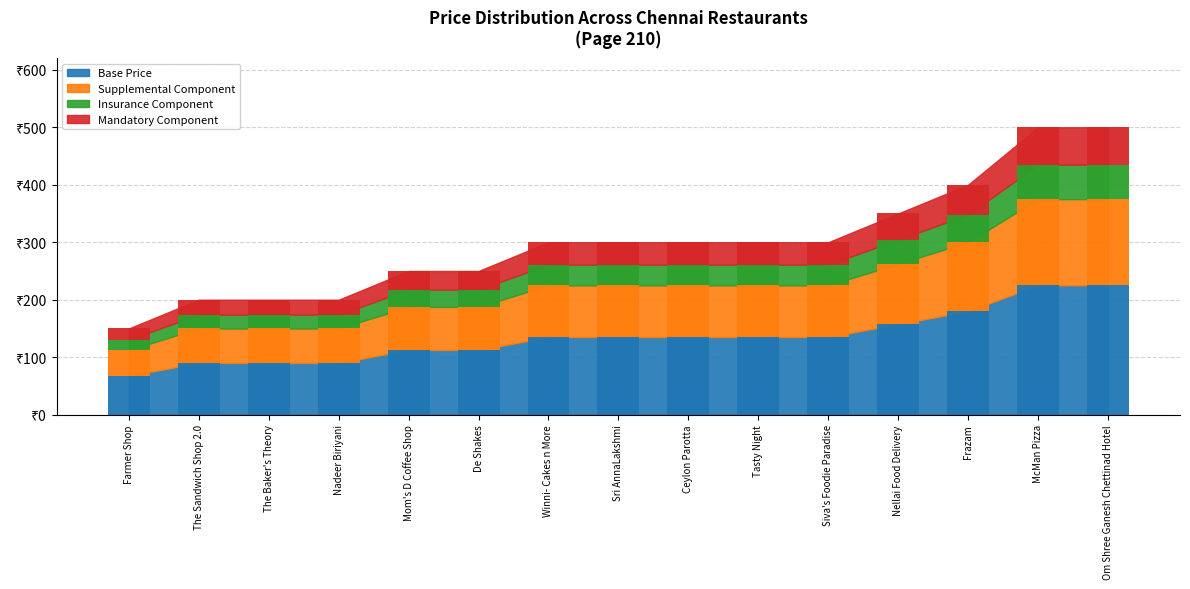

At which category is the sum across all series the highest?

McMan Pizza